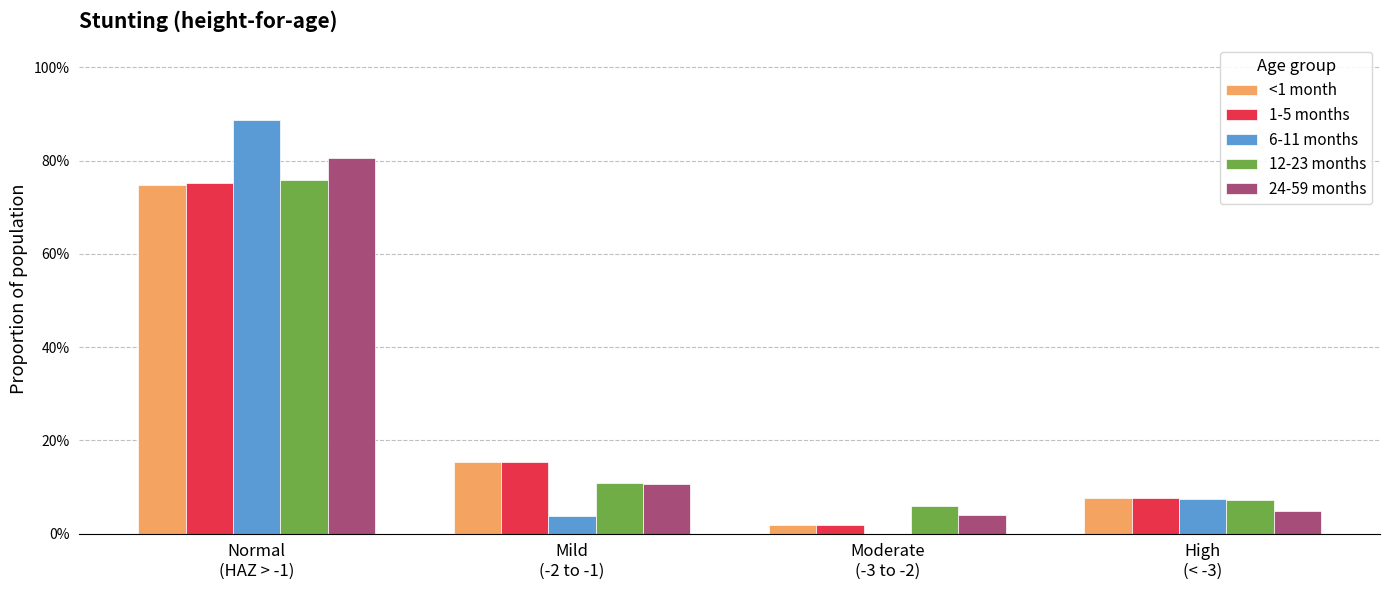

Are the bars horizontal?

No